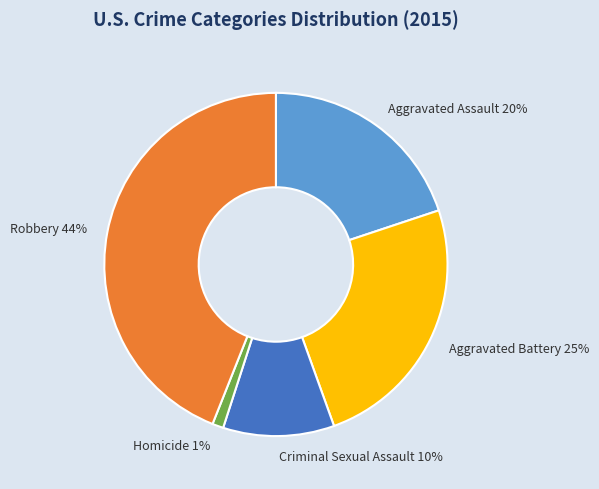

True or false: Homicide accounts for 1% of the total.

True